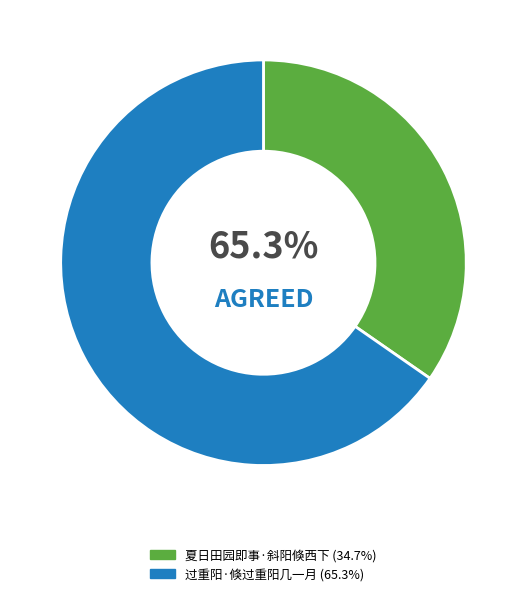

Does 夏日田园即事·斜阳倏西下 represent more than half of the total?

No